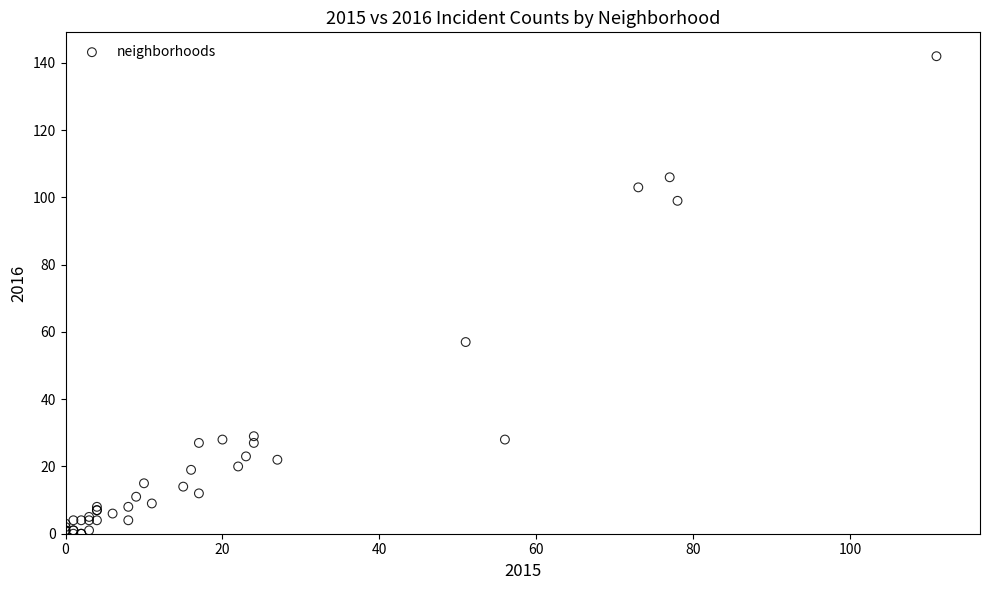

What Y value in the scatter plot is closest to 71?

57